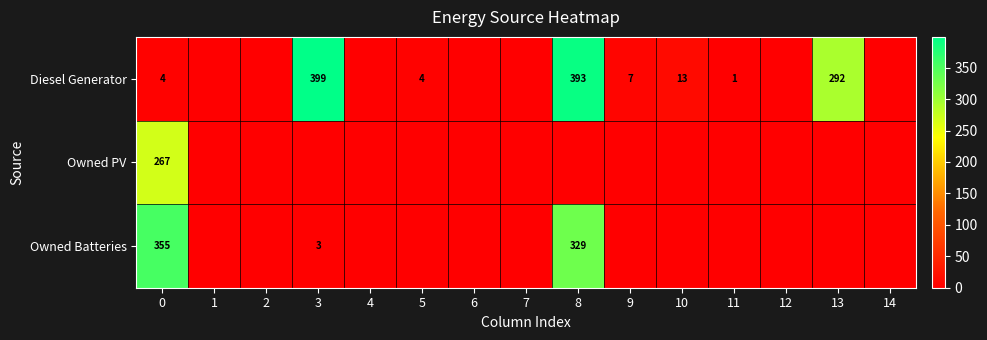

At how many categories does at least one series exceed 320?

3